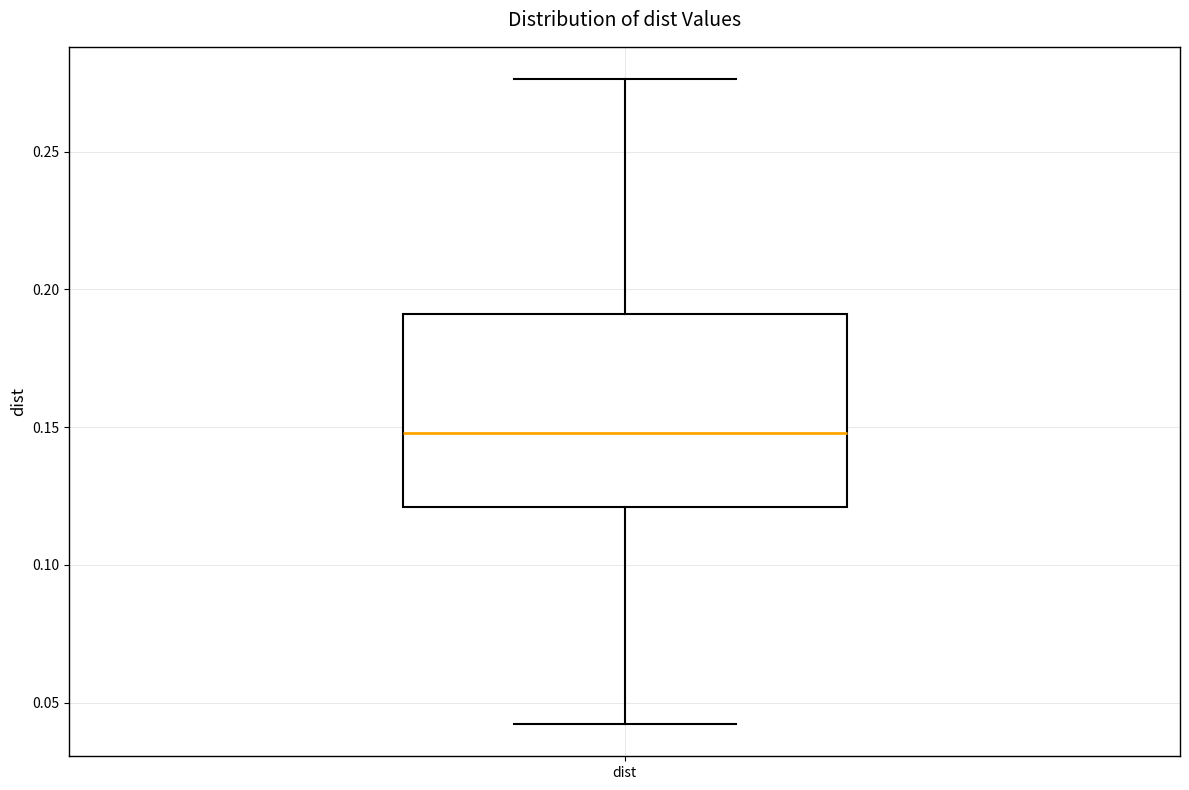

Transcribe this box plot: give where the median line is, the range the box spans, and where the two whiskers end, as read against the y-axis. The values are not printed on the chart, so give them approximately, as read against the axis.

median 0.150, box 0.120 to 0.190, whiskers 0.040 to 0.275